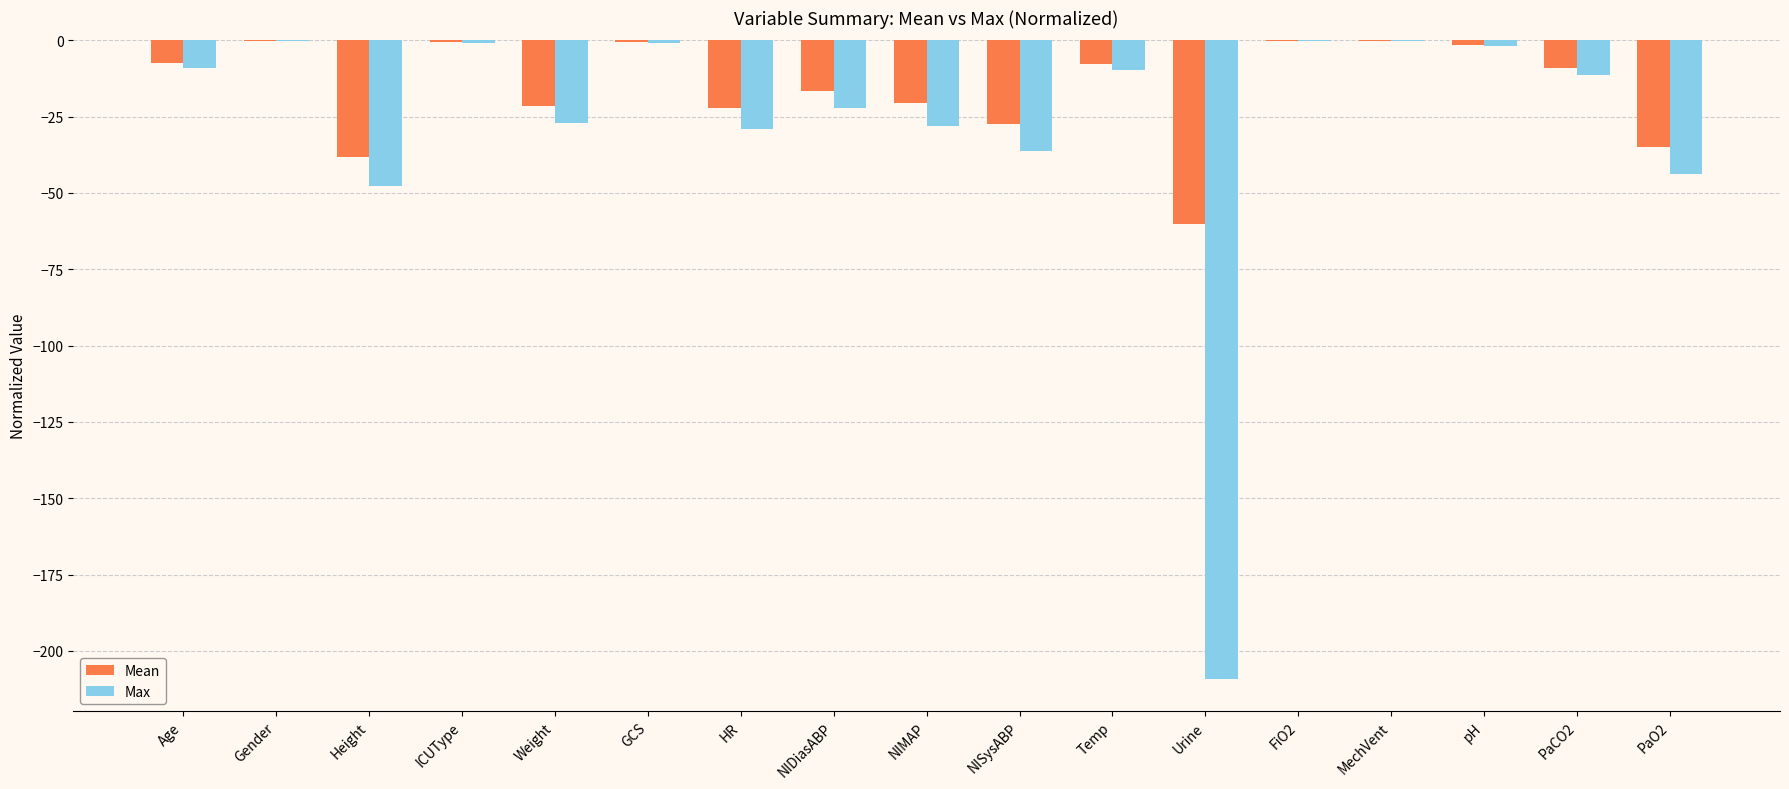

What is the total value across all series at Temp?

-17.4